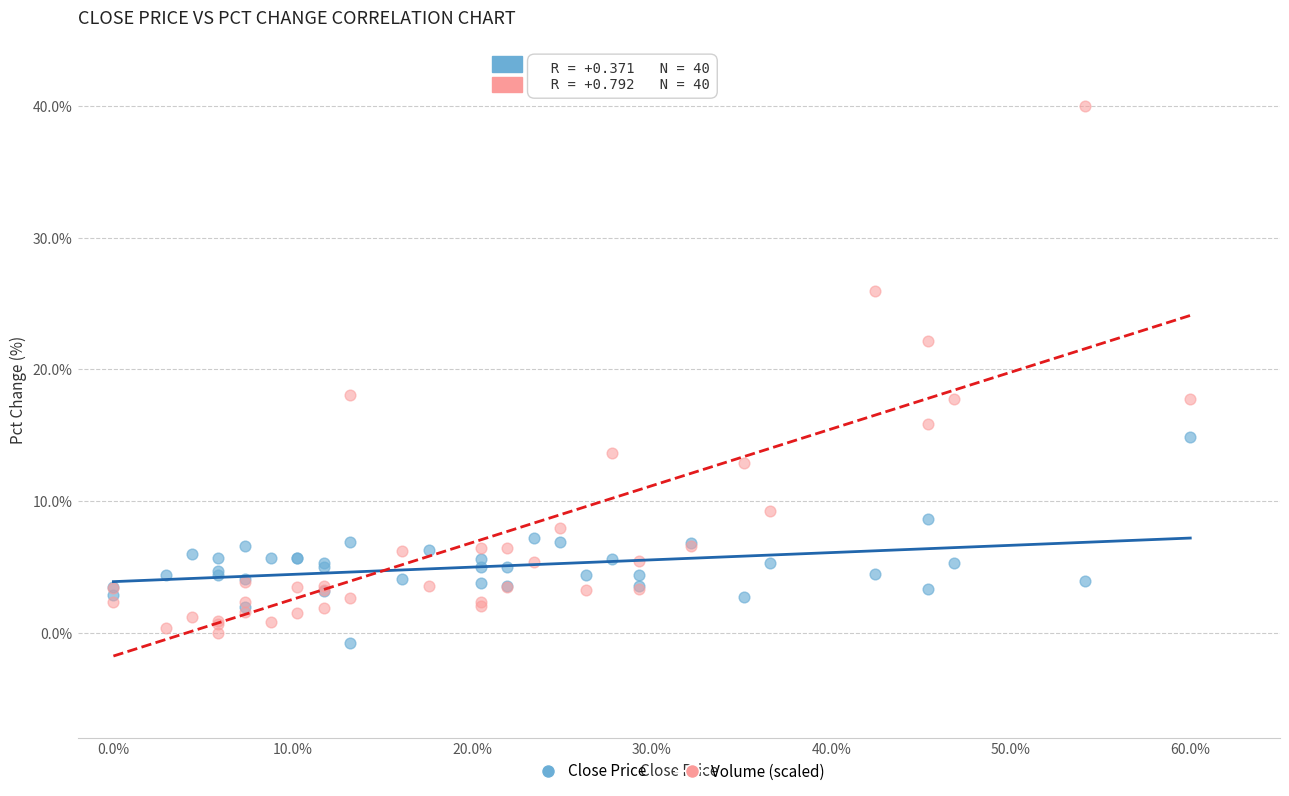

Which series has the largest Y range (max minus min)?

Volume (scaled)